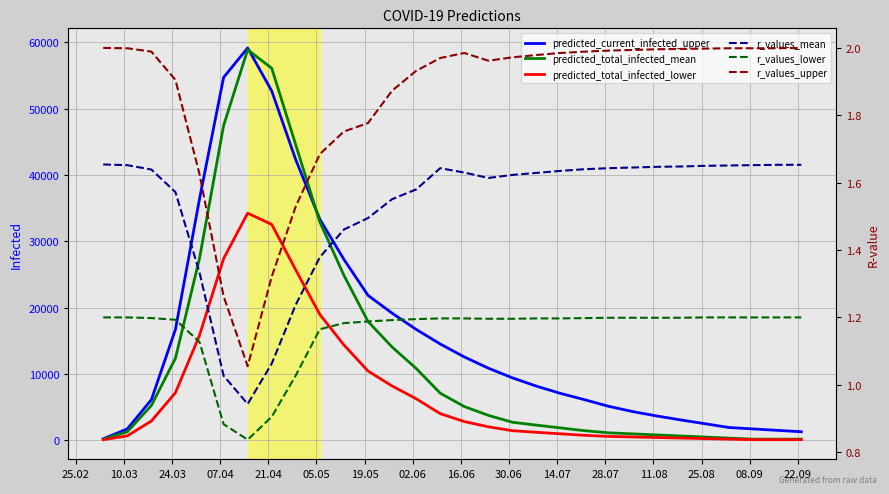

What is the difference between the second highest and minimum values in the r_values_upper series?

0.9